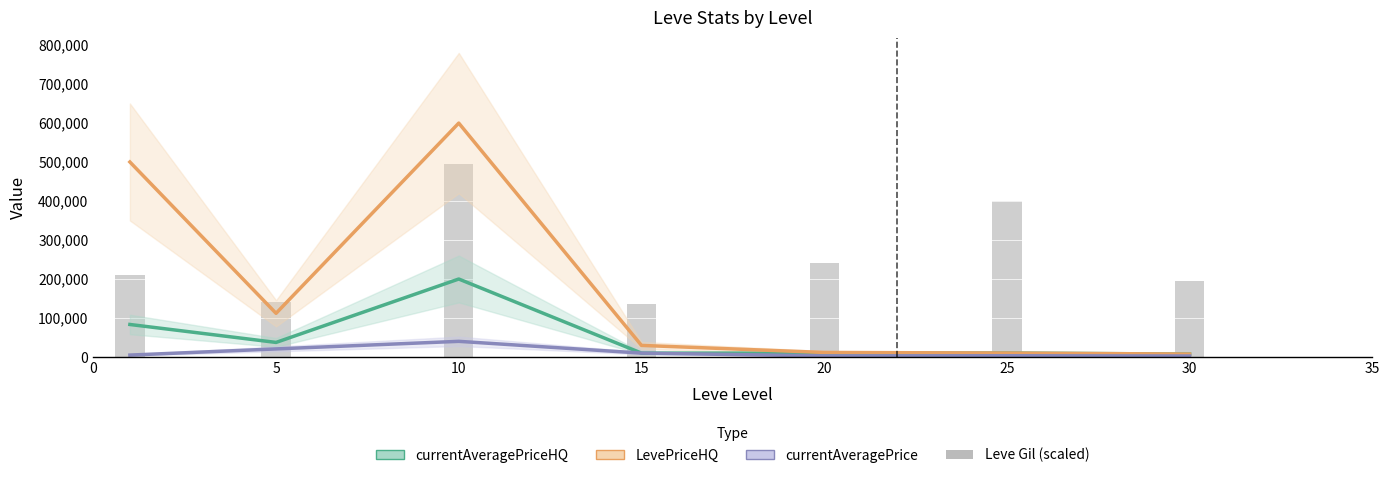

How many values are below 210000?

3